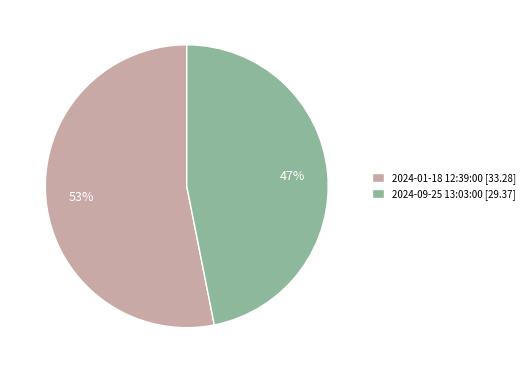

Combined, do 2024-01-18 12:39:00 [33.28] and 2024-09-25 13:03:00 [29.37] account for over 50%?

Yes